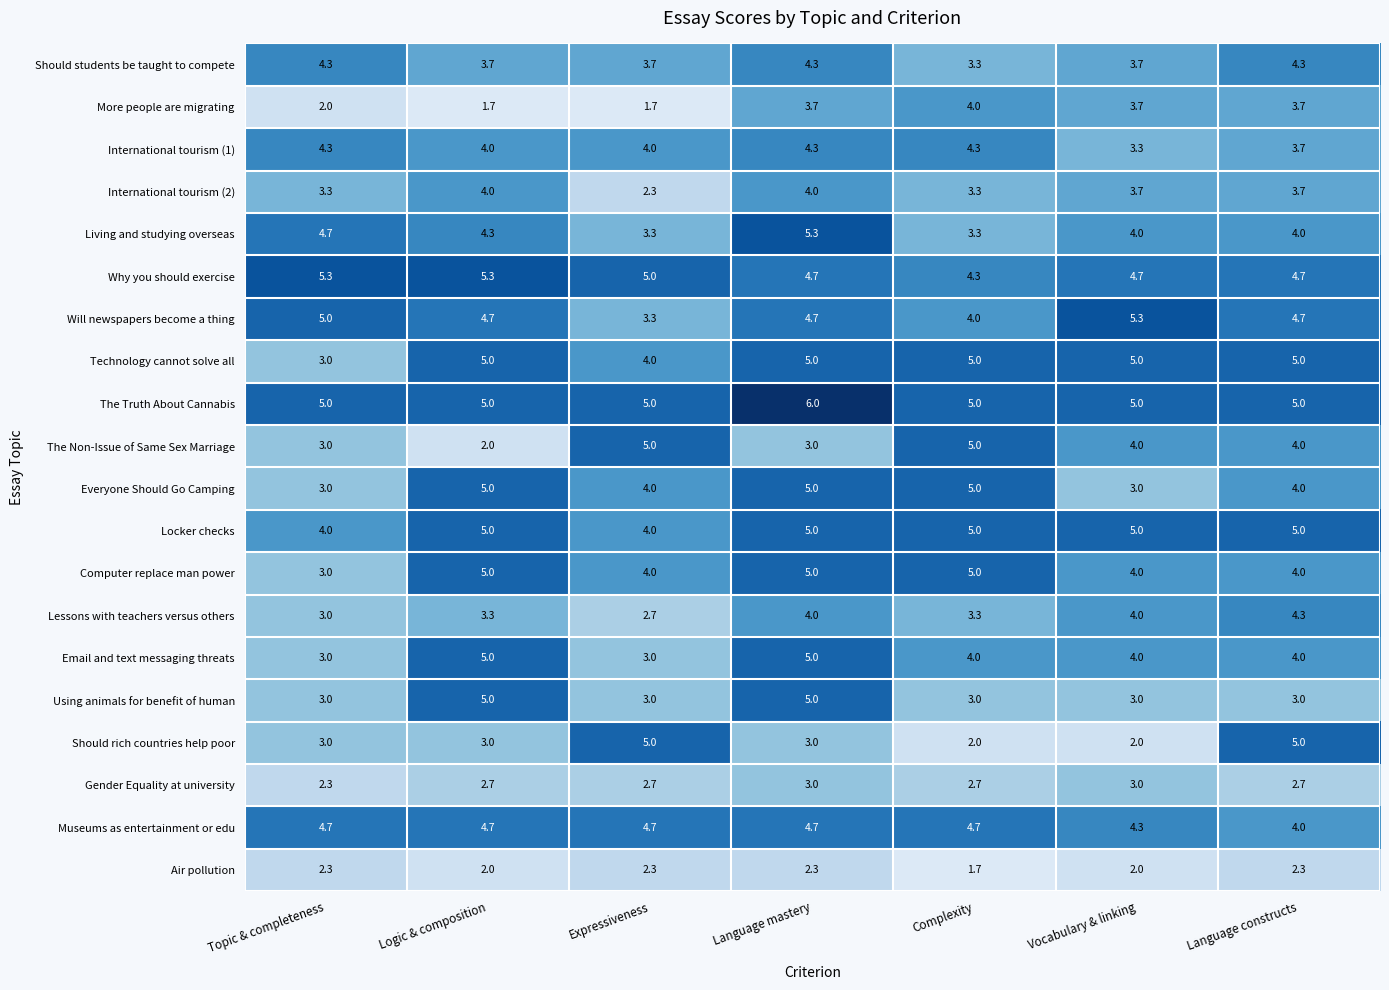

True or false: Living and studying overseas has a value of 5.3 at Complexity.

False